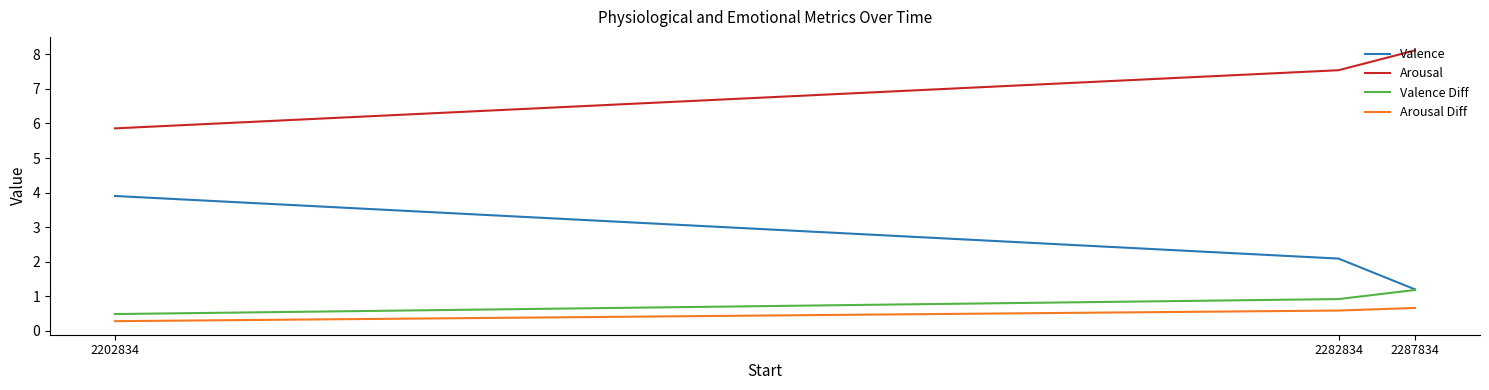

At which label does Valence reach its peak?

2202834